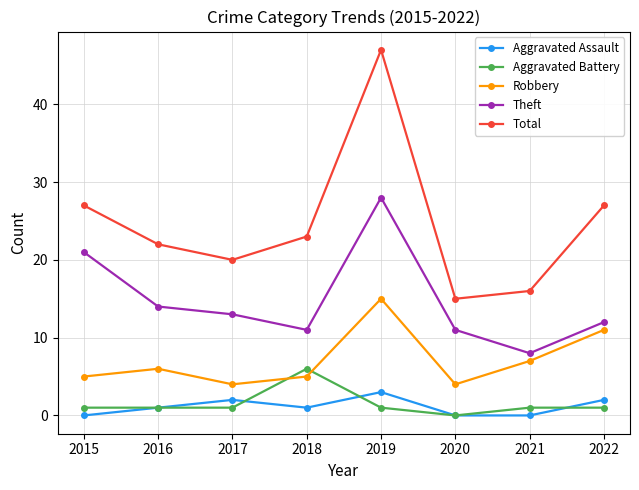

At which category is the sum across all series the highest?

2019